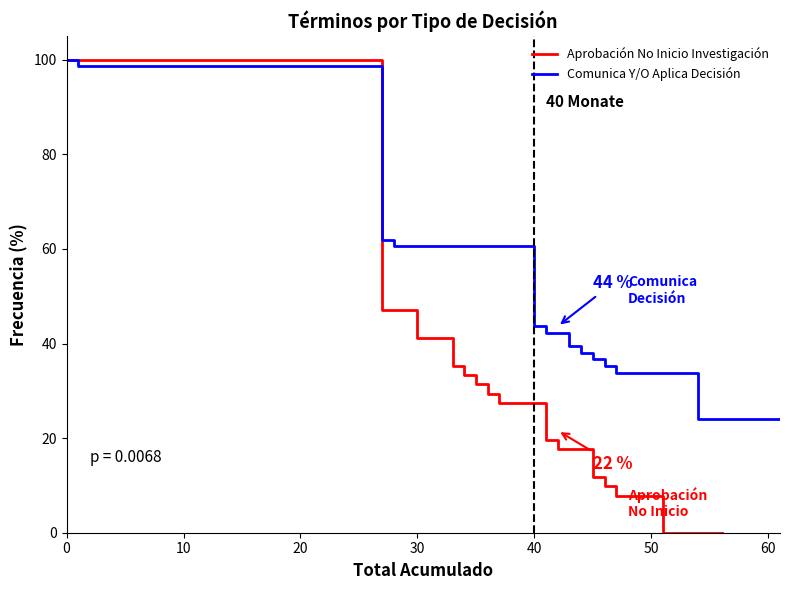

What is the sum of all Comunica Y/O Aplica Decisión values?

1233.8